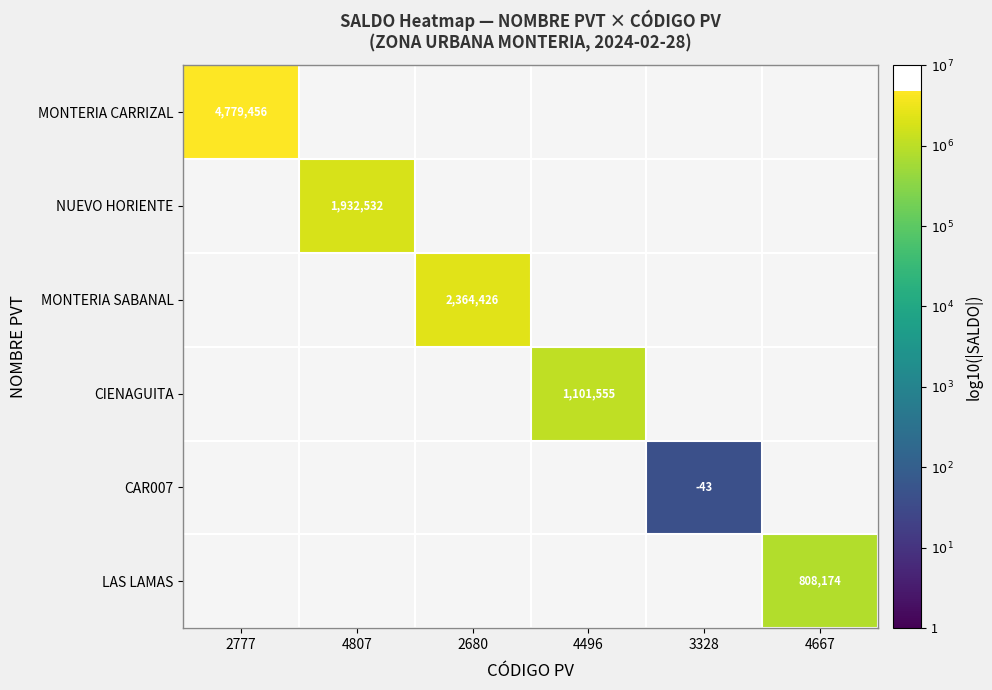

Is it true that CIENAGUITA equals 8.3 at 4496?

False